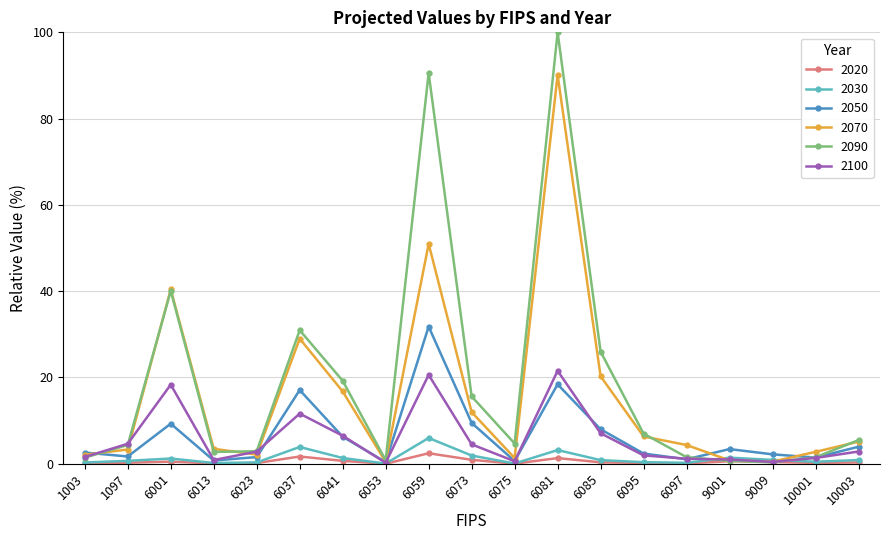

At which category is the sum across all series the highest?

6081